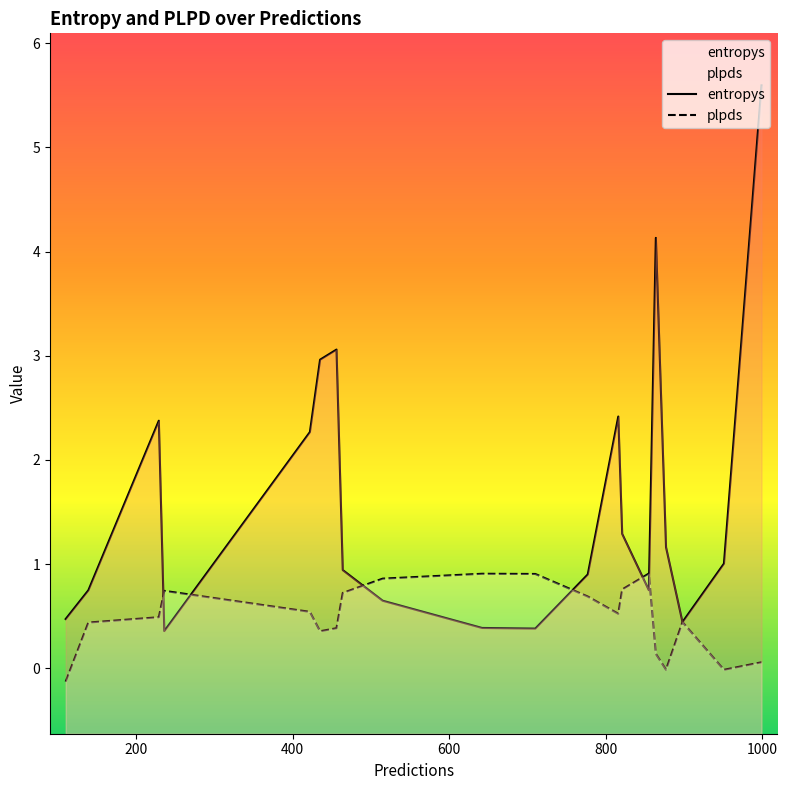

Rank the series by their average value, from lowest to highest.

plpds, entropys